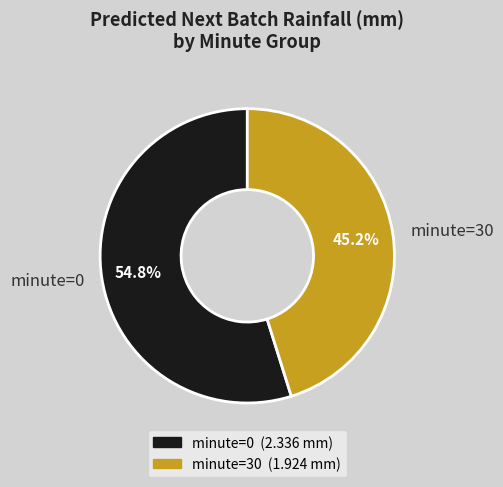

How many segments does this pie chart have?

2